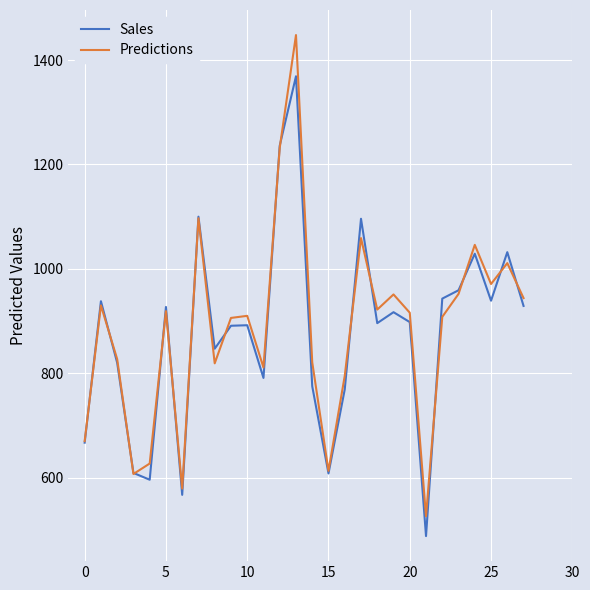

Which series has the widest spread of values?

Predictions